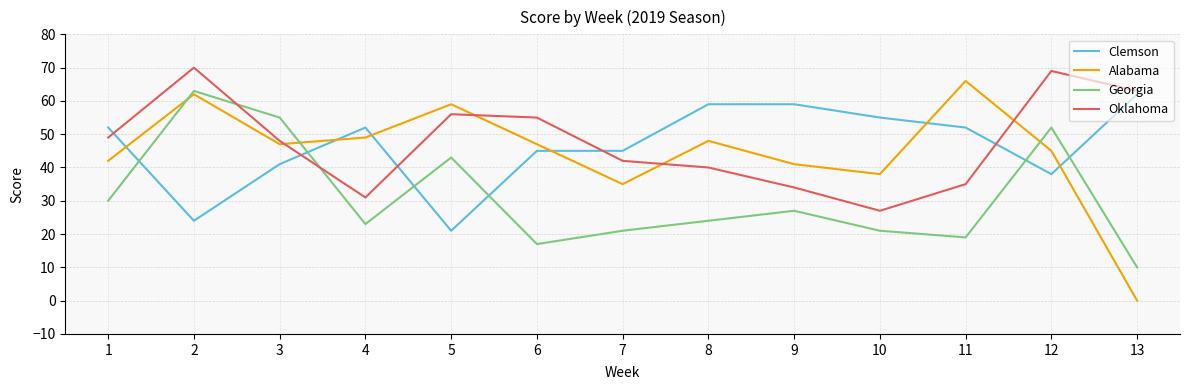

How many times do Clemson and Georgia cross each other?

6